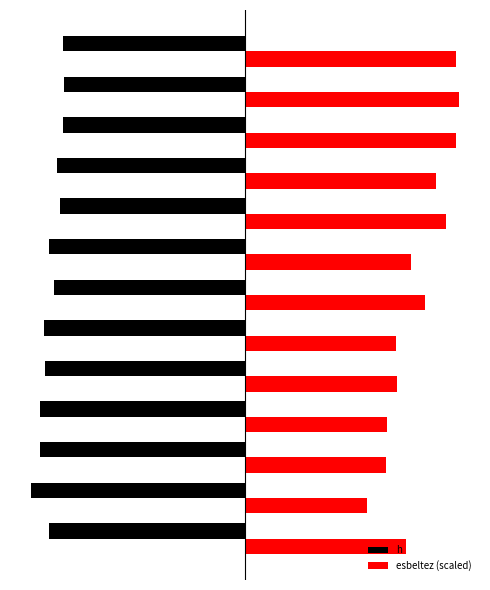

What are all the series names shown in the legend?

h, esbeltez (scaled)